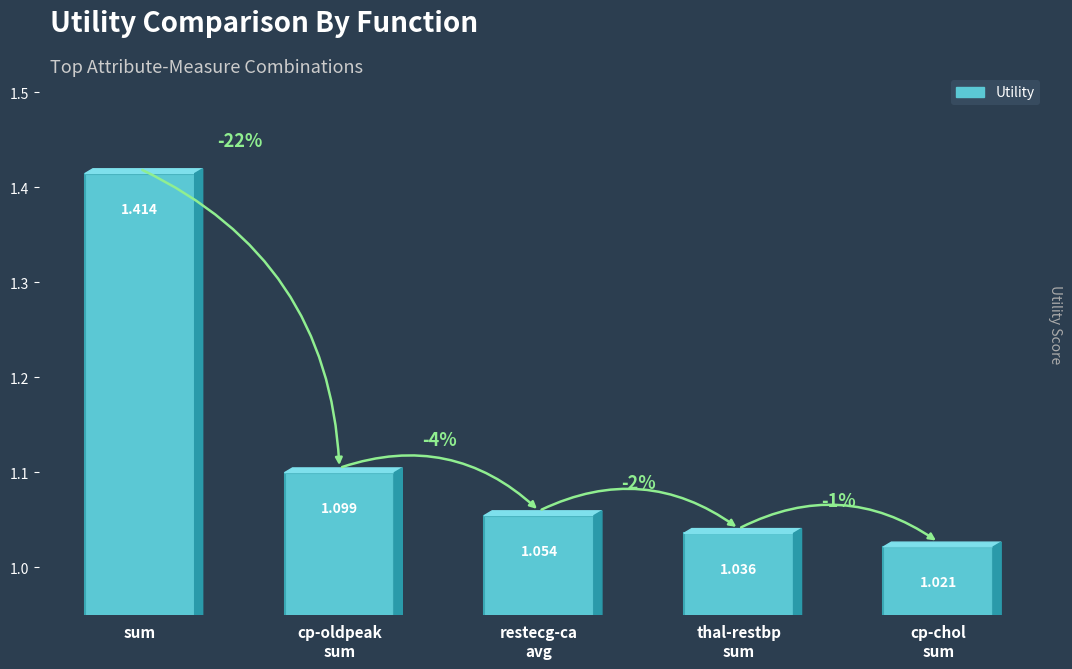

What is the label of the 1st bar from the left?

sum